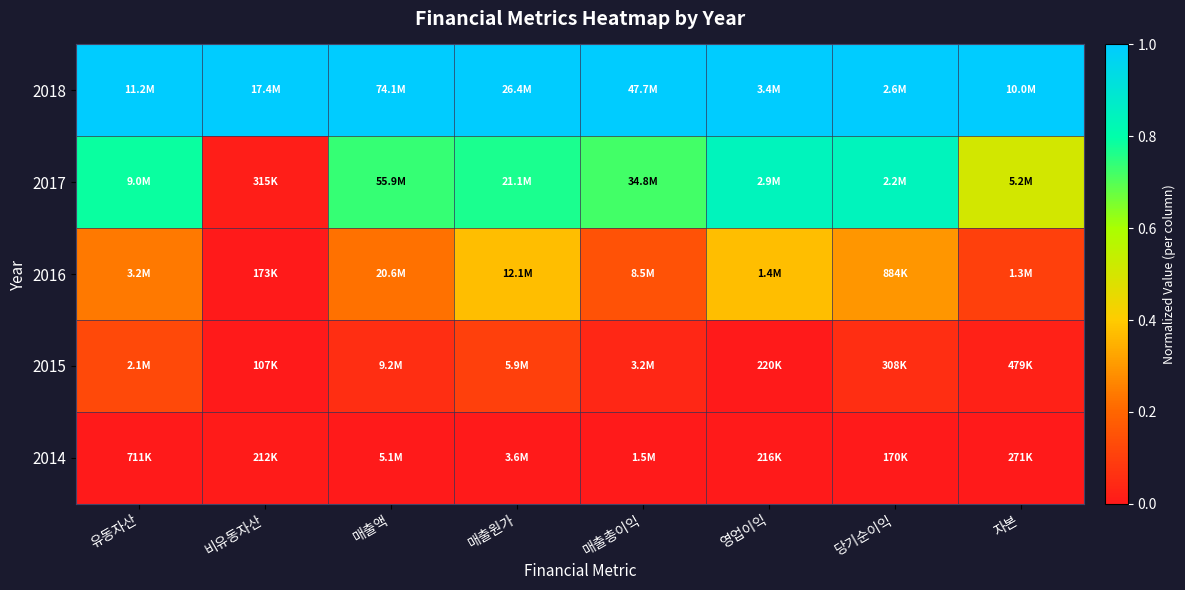

Which series has the largest range (max minus min)?

2017